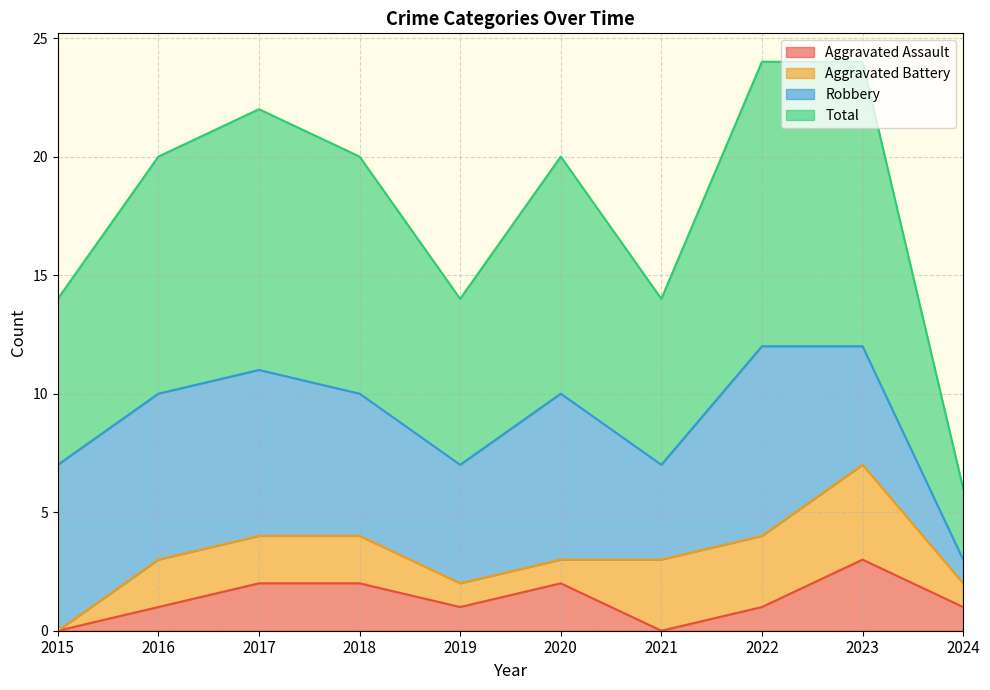

What is the maximum value for Total?

12